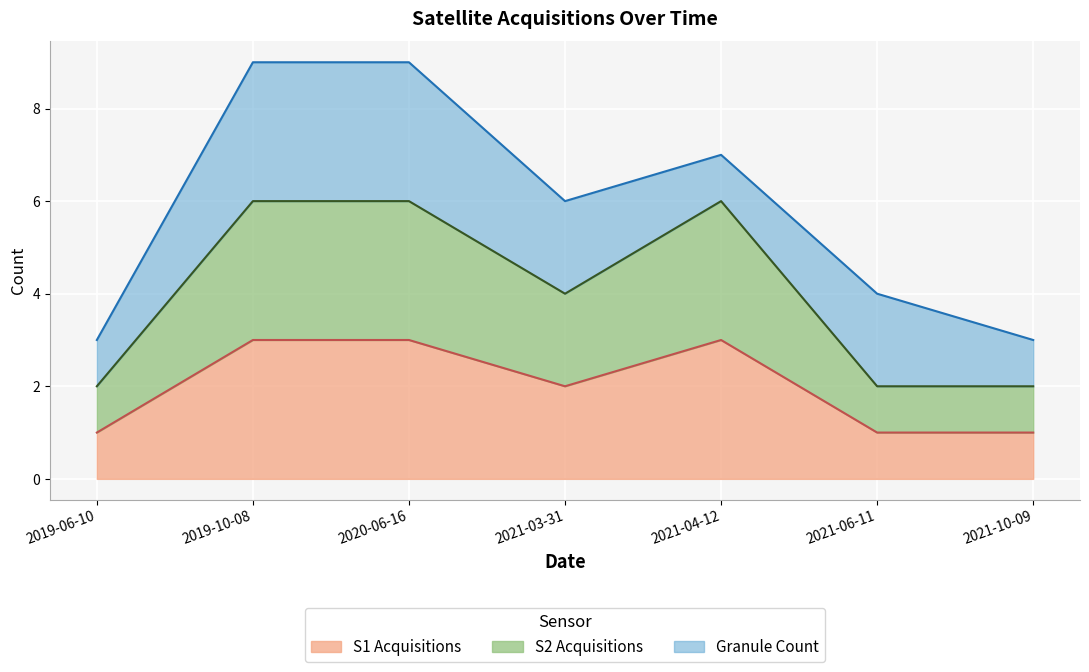

True or false: S2 Acquisitions has more than 2 points higher than both neighbors.

False